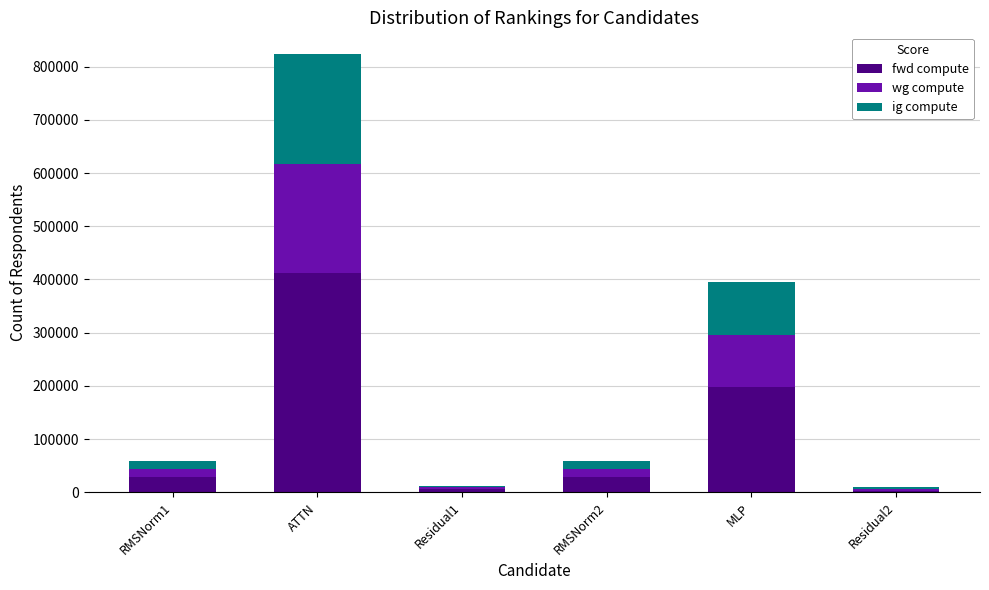

What is the average value of the fwd compute series?

112990.8